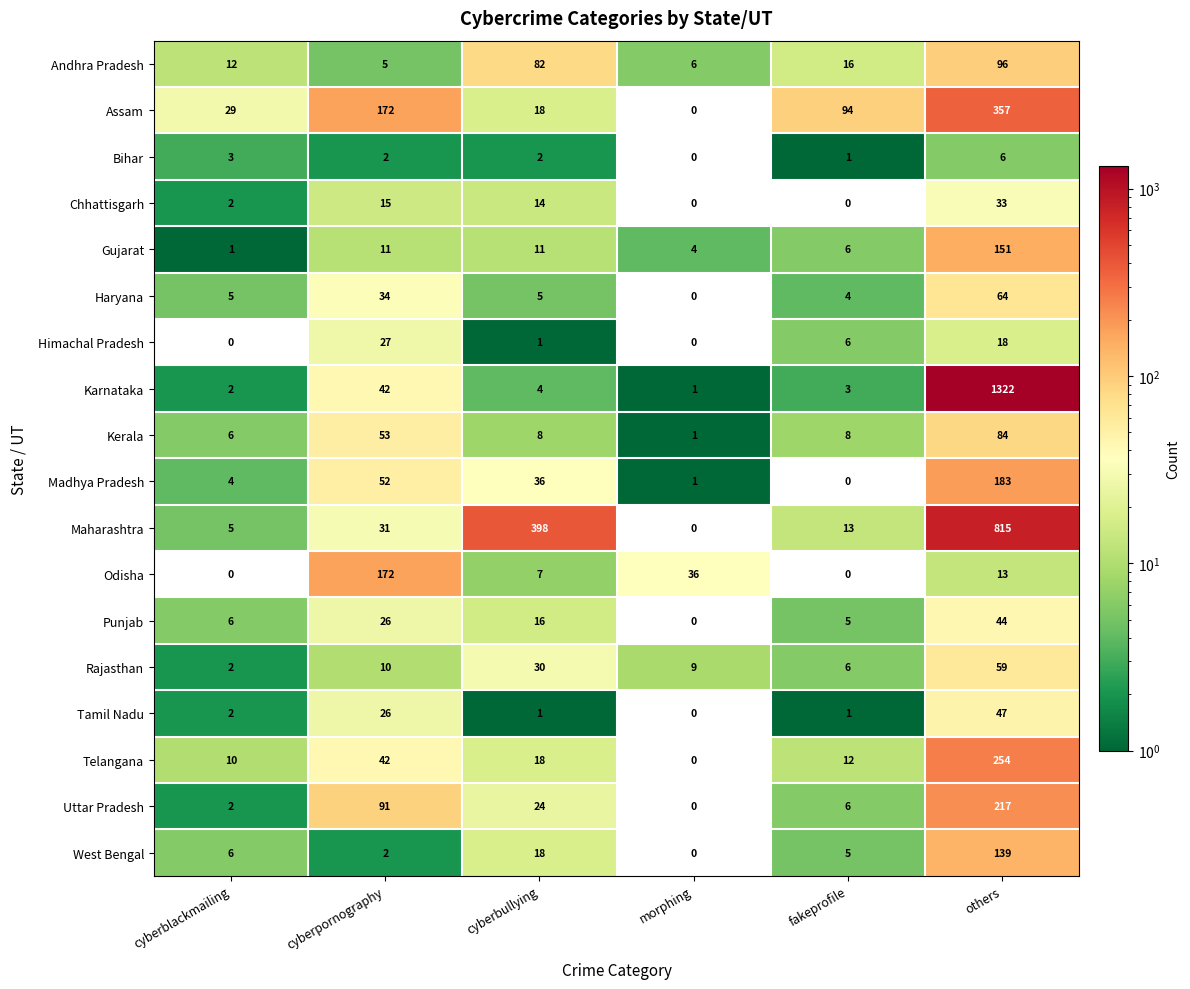

The value of Maharashtra at morphing is 0. True or false?

True